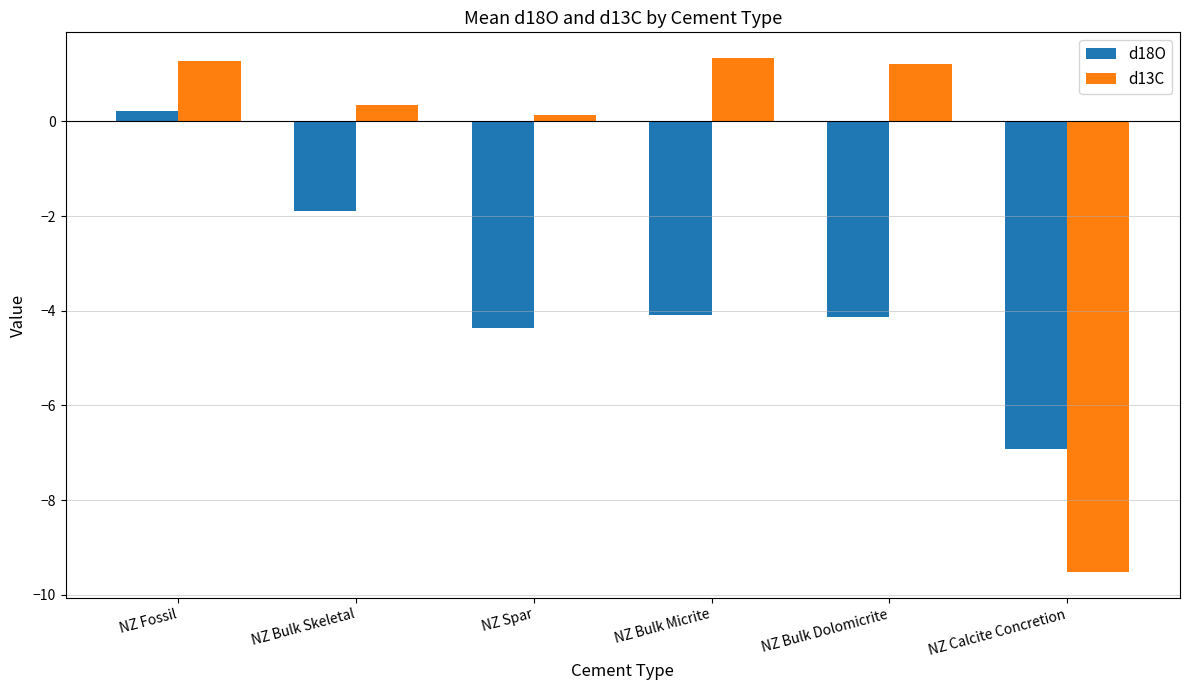

Which series changed the most between NZ Bulk Skeletal and NZ Bulk Micrite?

d18O